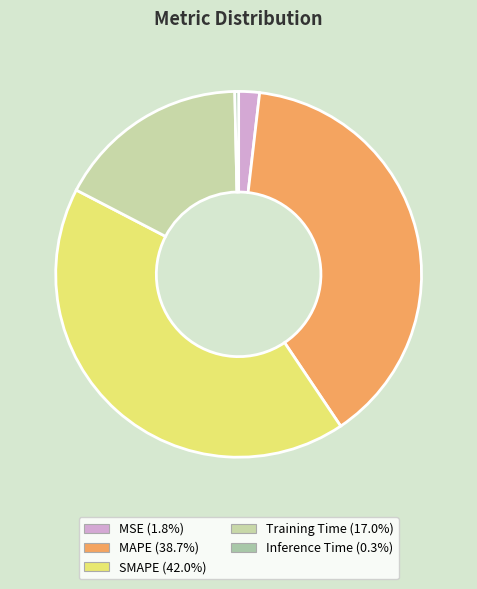

Do MSE and Training Time together represent more than half of the pie?

No